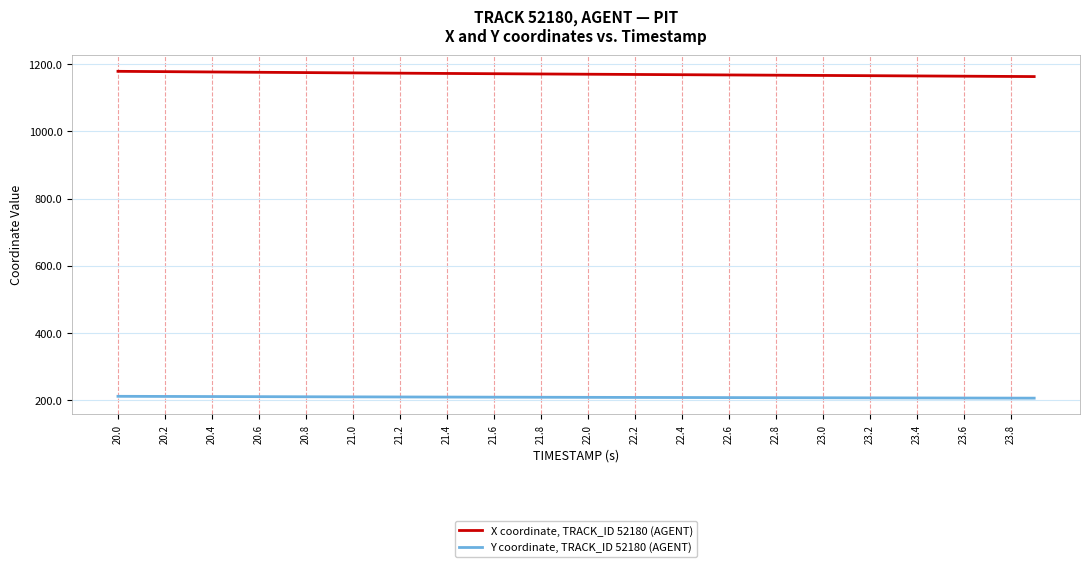

What is the minimum value shown in the chart?

206.8